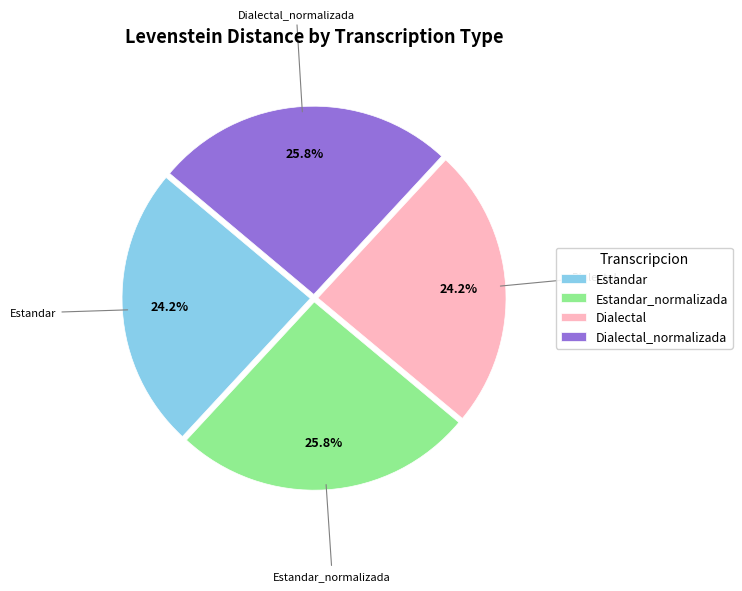

The Estandar_normalizada slice represents 37% of the pie. True or false?

False